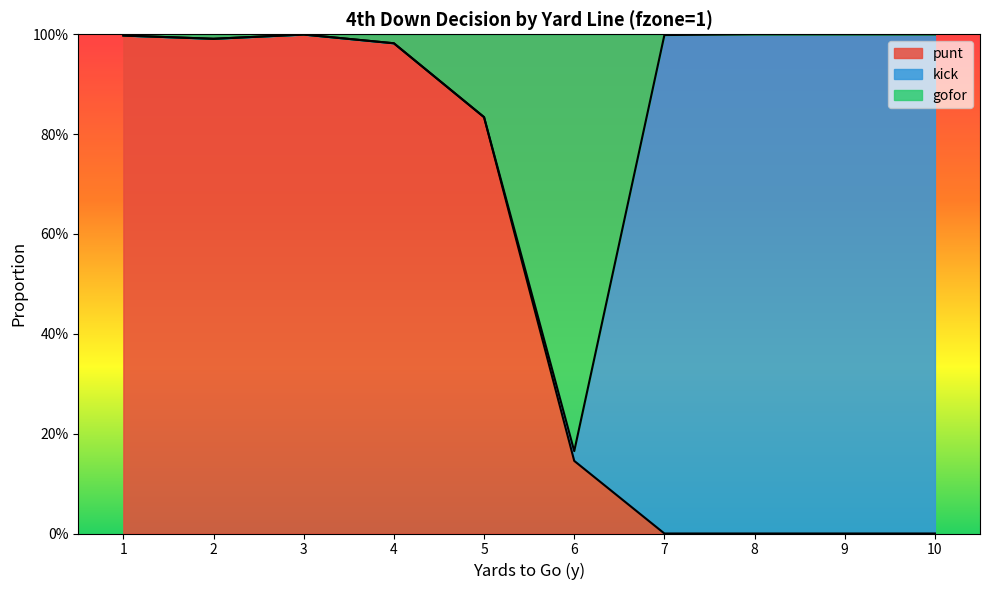

True or false: gofor has a value of -0.4 at 37.

False